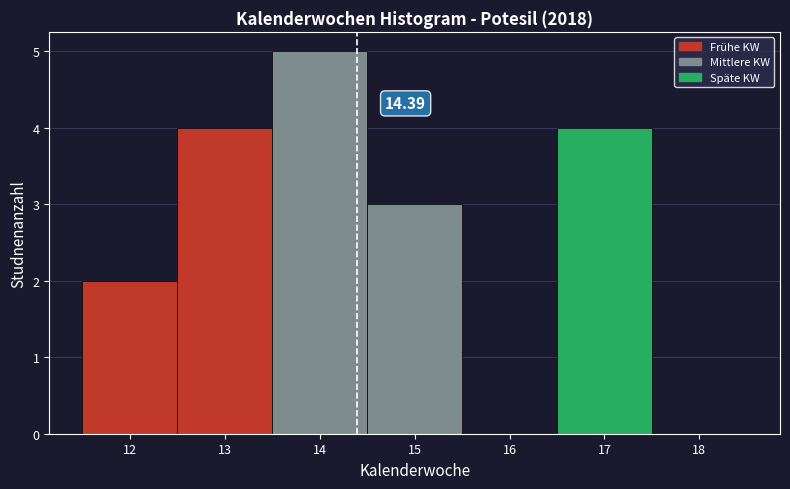

Over which range of the x-axis is the bar tallest?

13.5 to 14.5